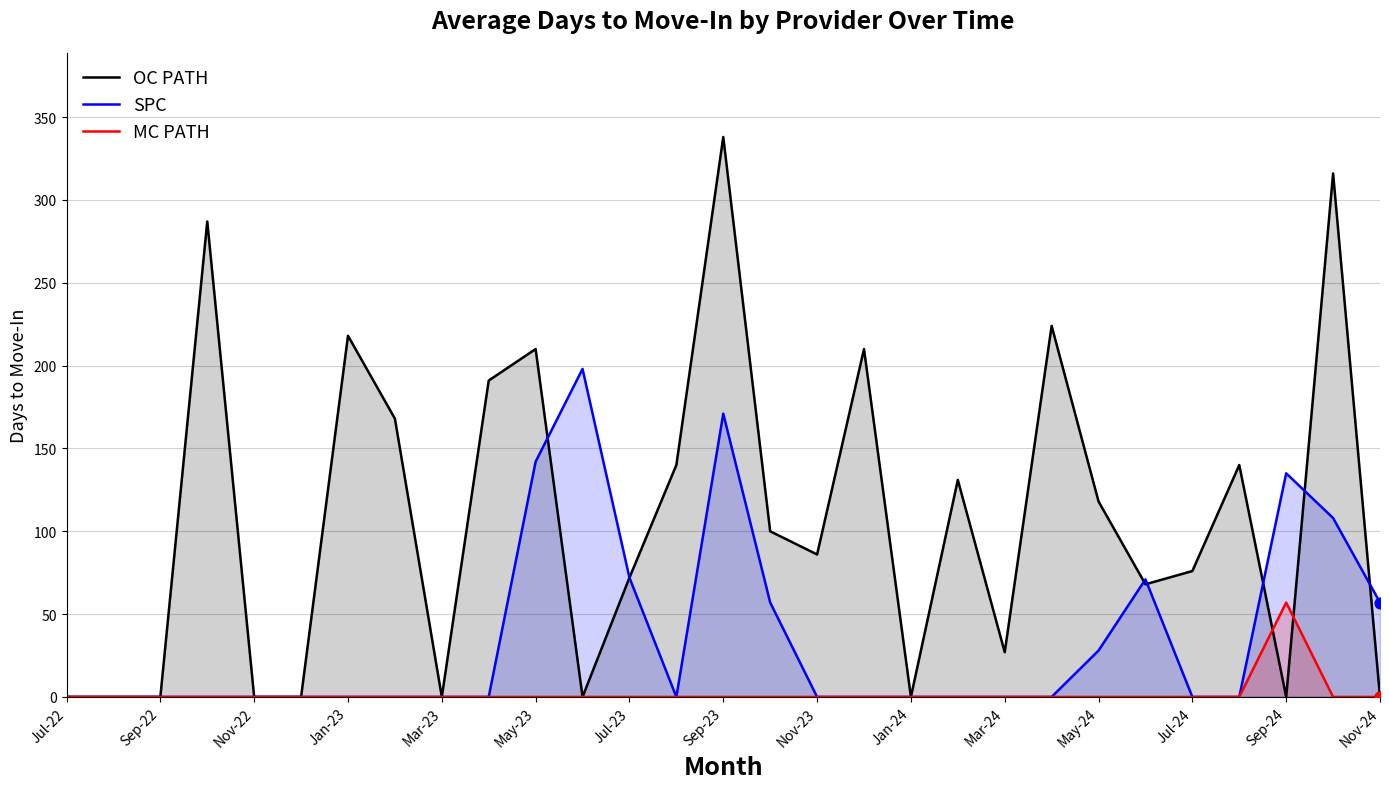

What are all the series names shown in the legend?

OC PATH, SPC, MC PATH